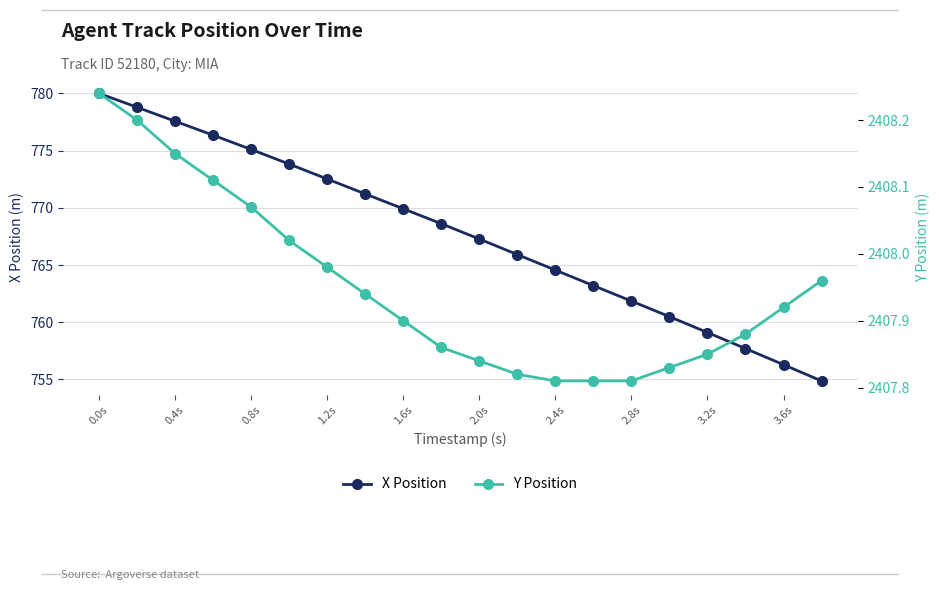

True or false: X Position and Y Position intersect in this chart.

False